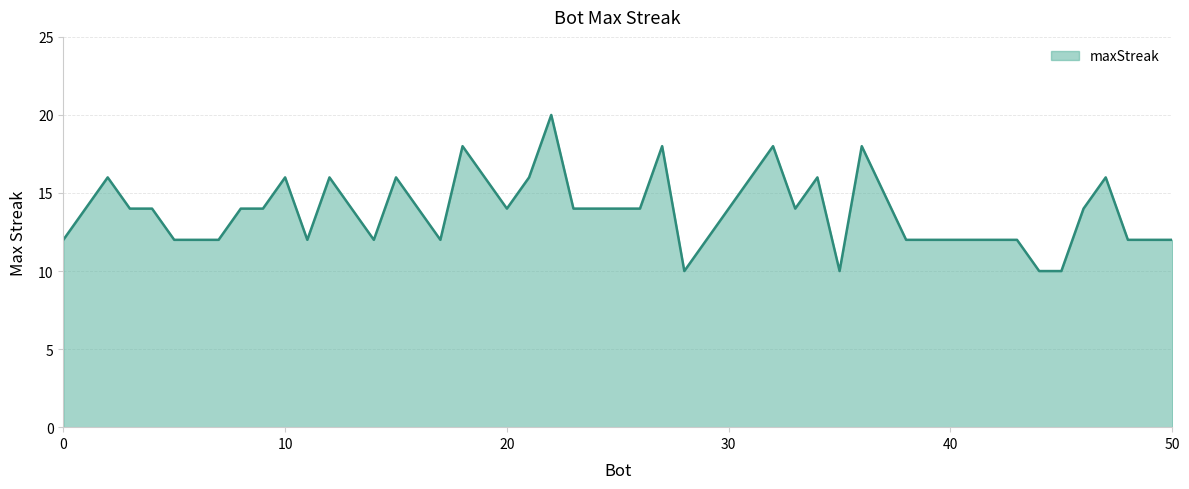

What is the smallest value displayed?

10